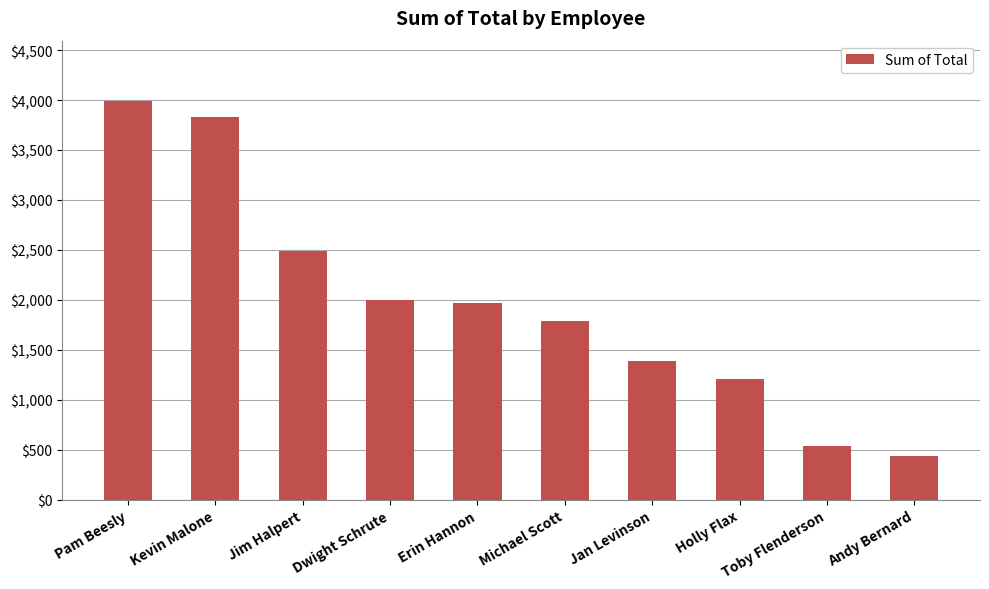

Which category has the lowest value across all series?

Andy Bernard